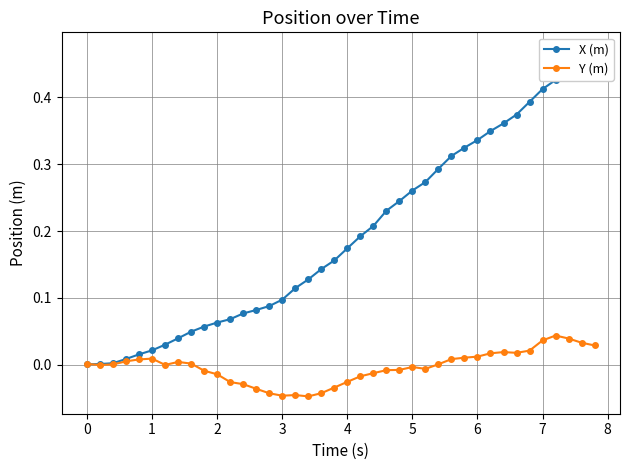

Is this an area chart (filled region under the line)?

No